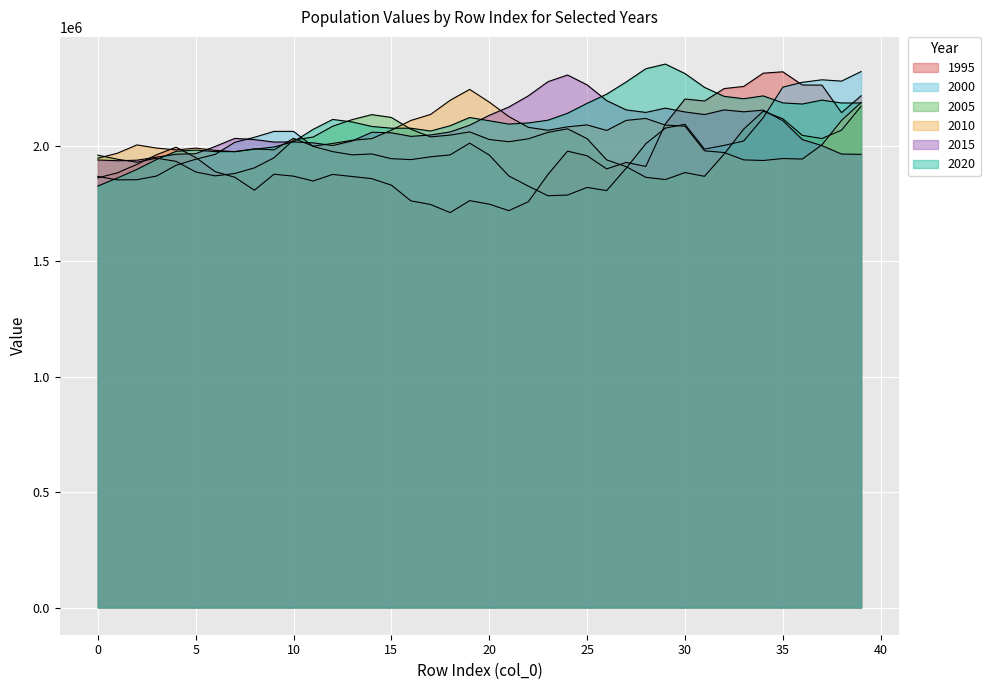

How many times do 2015 and 2010 cross each other?

8